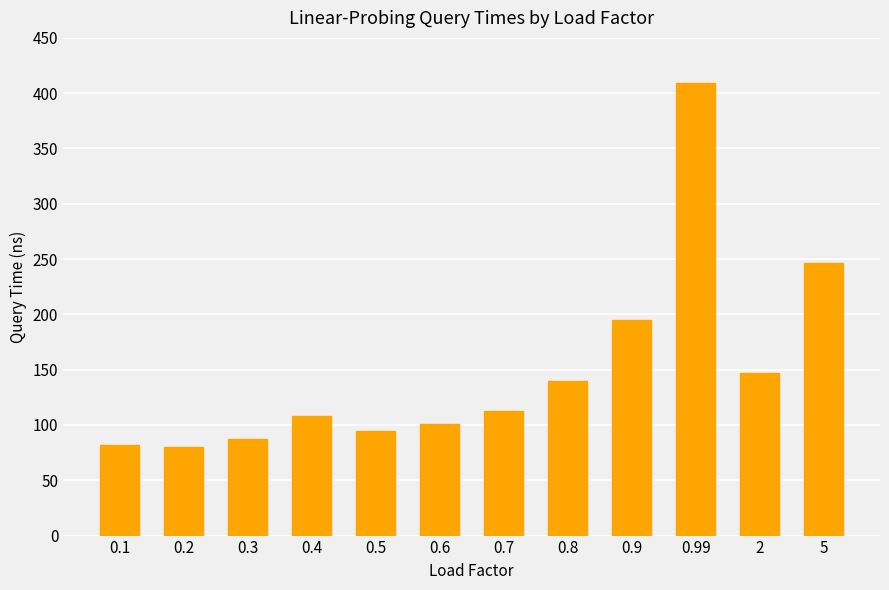

Count the number of data series in this chart.

1